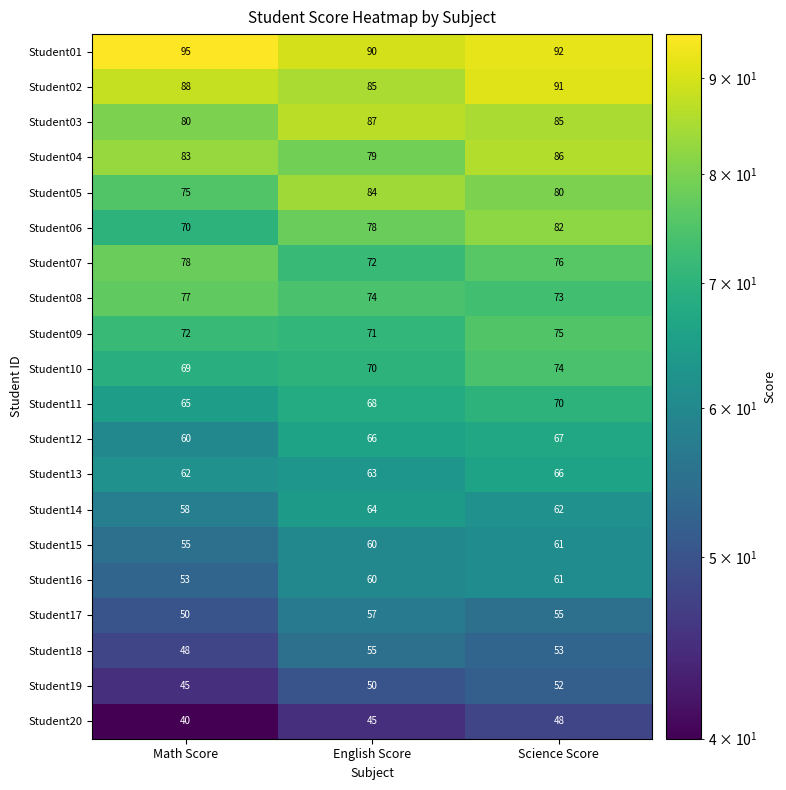

How many data points does each series have?

3